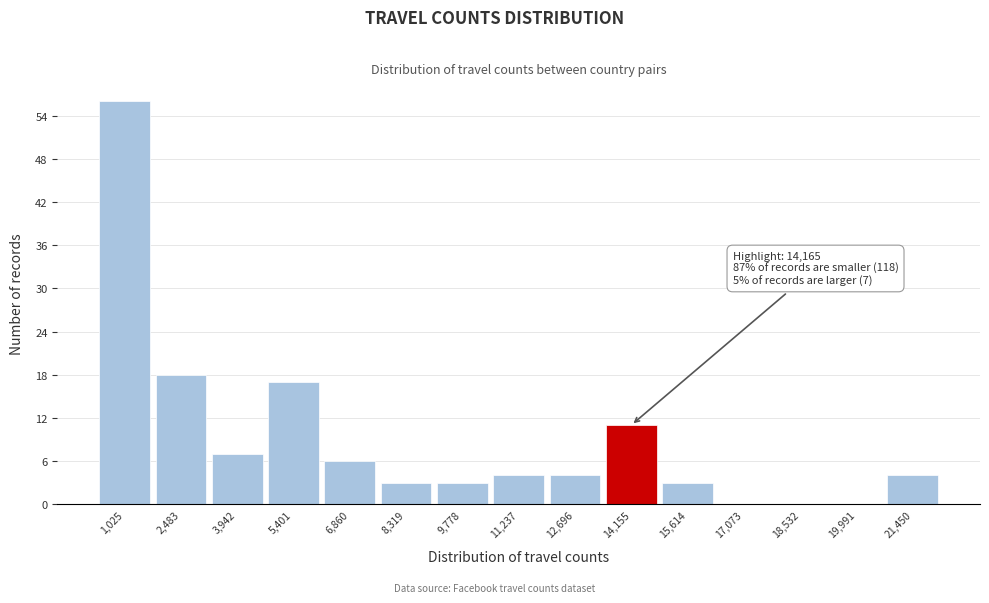

Reading left to right, what are all the values shown in this chart?

1,025=56	2,483=18	3,942=7	5,401=17	6,860=6	8,319=3	9,778=3	11,237=4	12,696=4	14,155=11	15,614=3	17,073=0	18,532=0	19,991=0	21,450=4